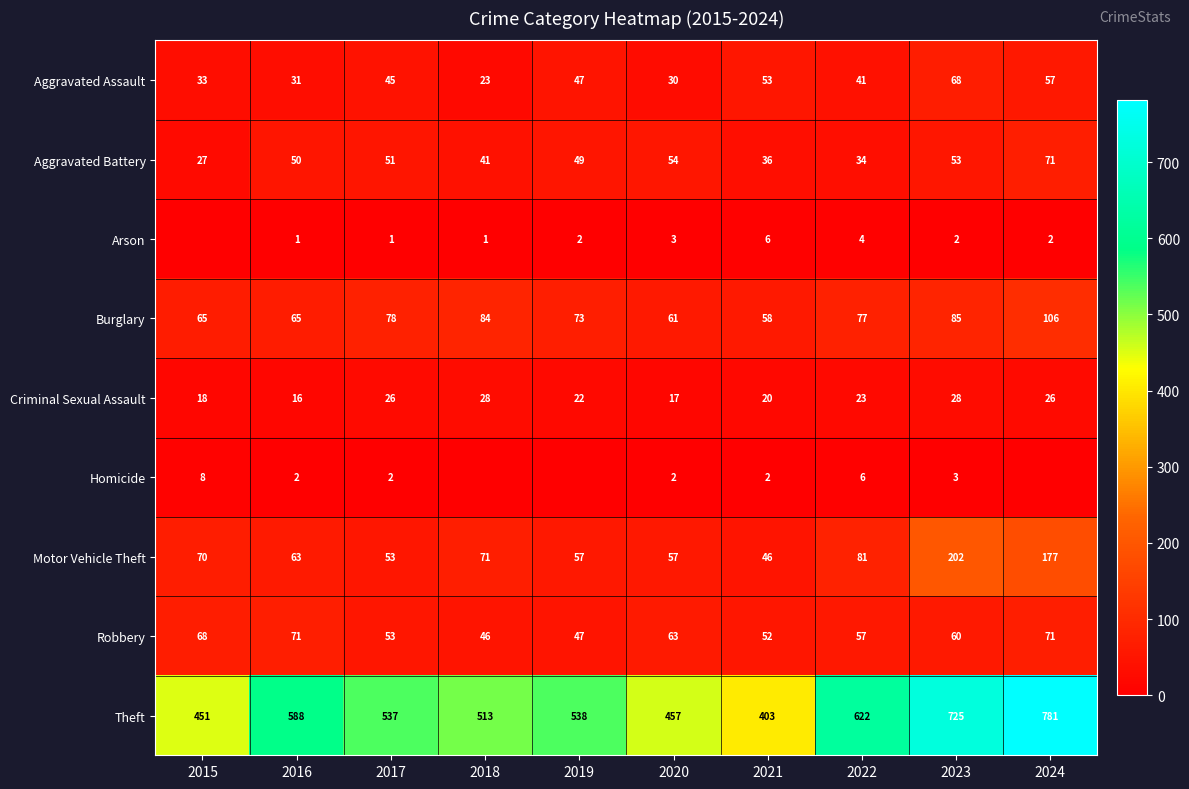

Is the value of Motor Vehicle Theft at 2022 greater than the value of Burglary at 2018?

No